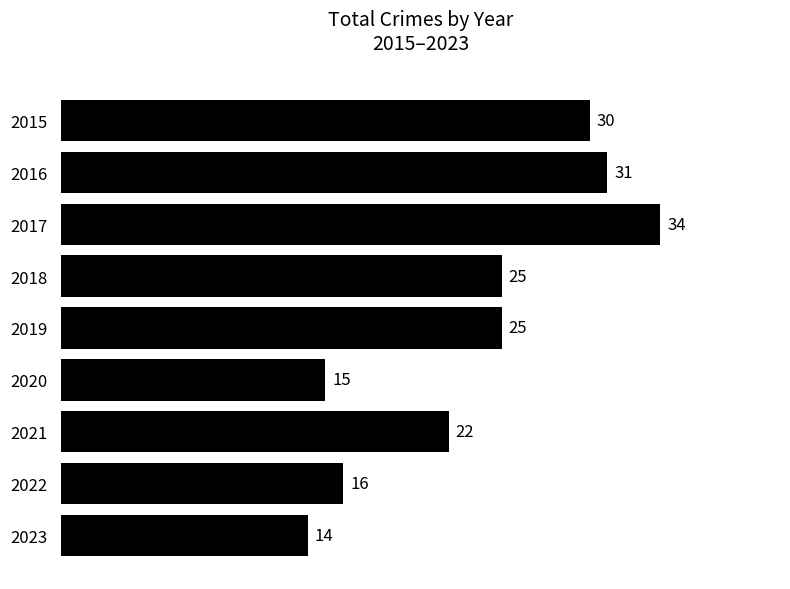

What is the greatest value displayed?

34